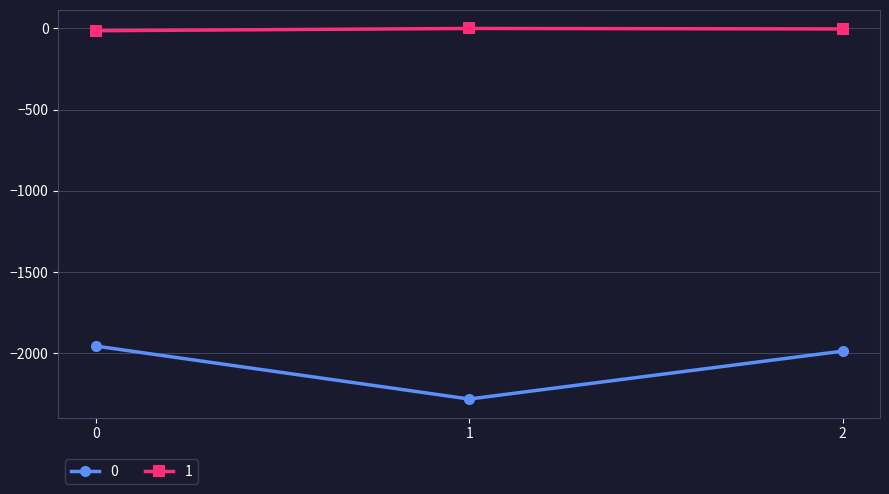

Which series has the largest total across all categories?

1